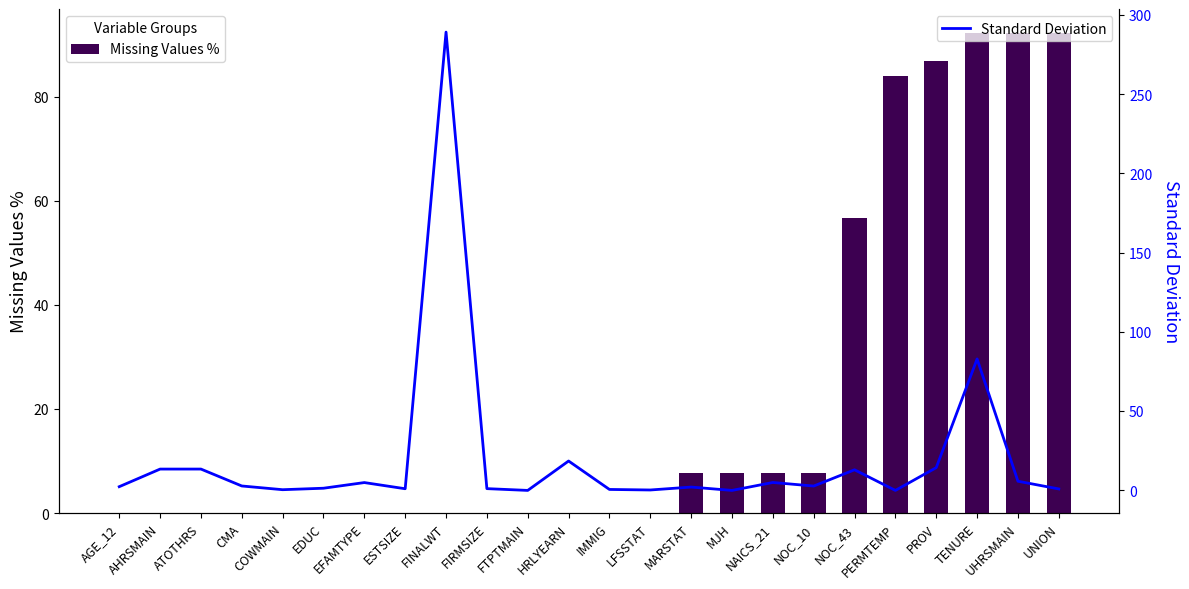

Which series changed the most between ESTSIZE and LFSSTAT?

Standard Deviation